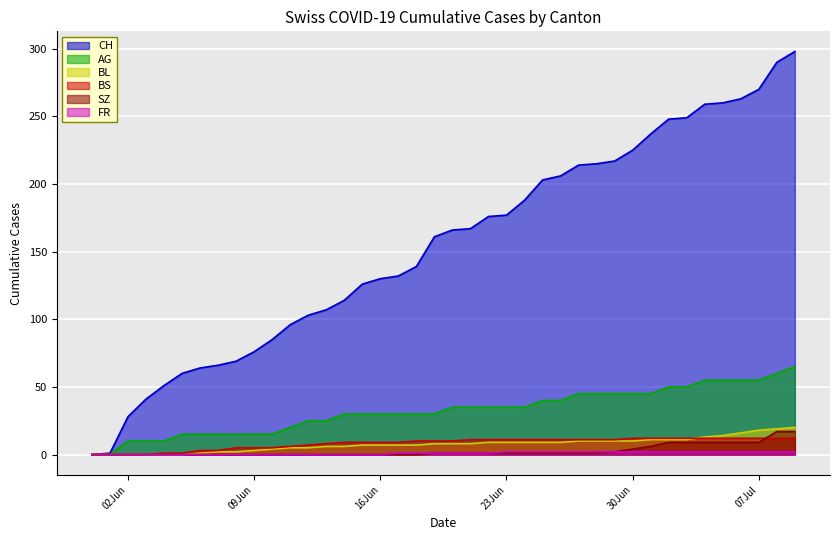

Rank the series by their maximum value, from highest to lowest.

CH, AG, BL, SZ, BS, FR